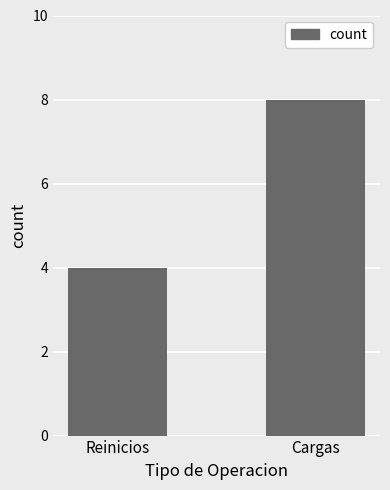

What is the difference between the values at Cargas and Reinicios?

4